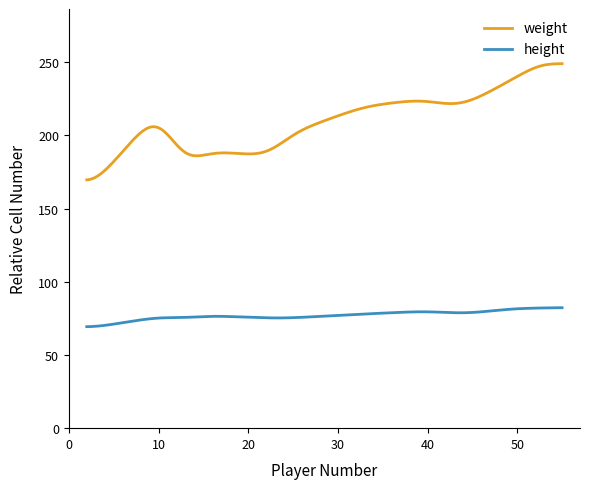

Which series has the largest range (max minus min)?

weight